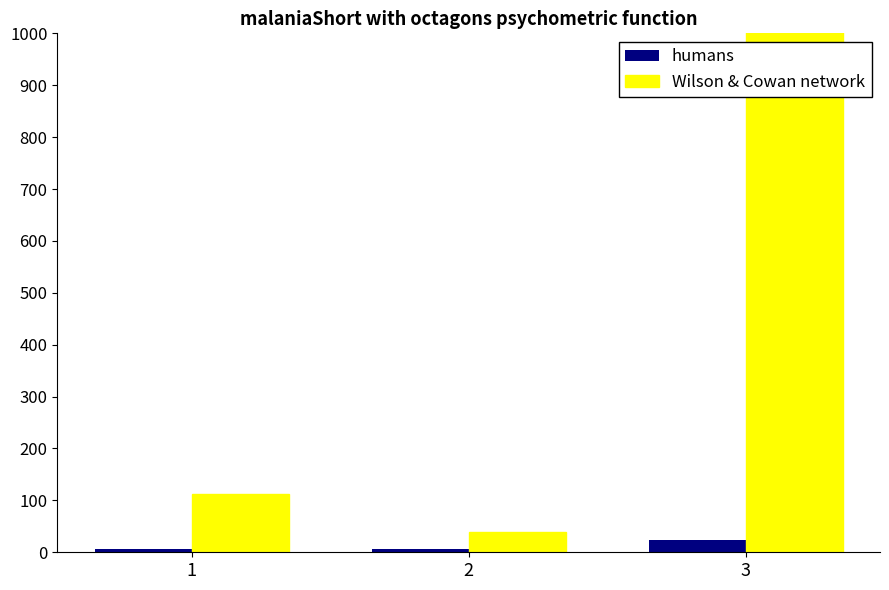

Rank the categories by Wilson & Cowan network value from lowest to highest.

2, 1, 3